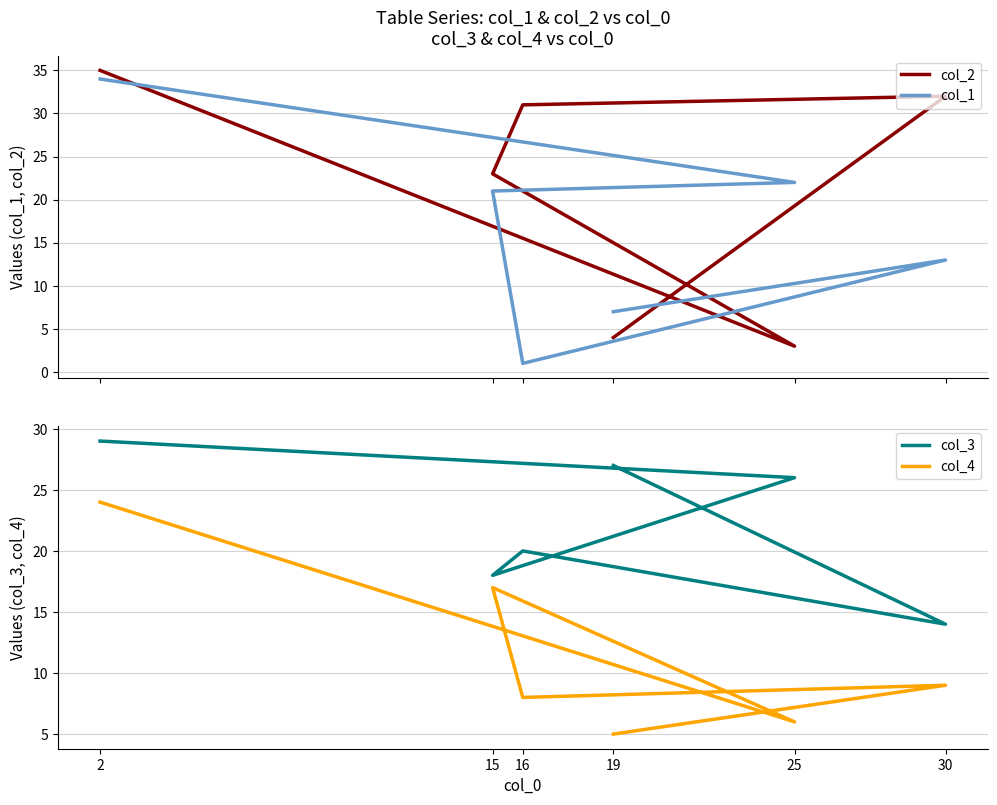

Rank the categories by col_4 value from highest to lowest.

2, 15, 30, 16, 25, 19